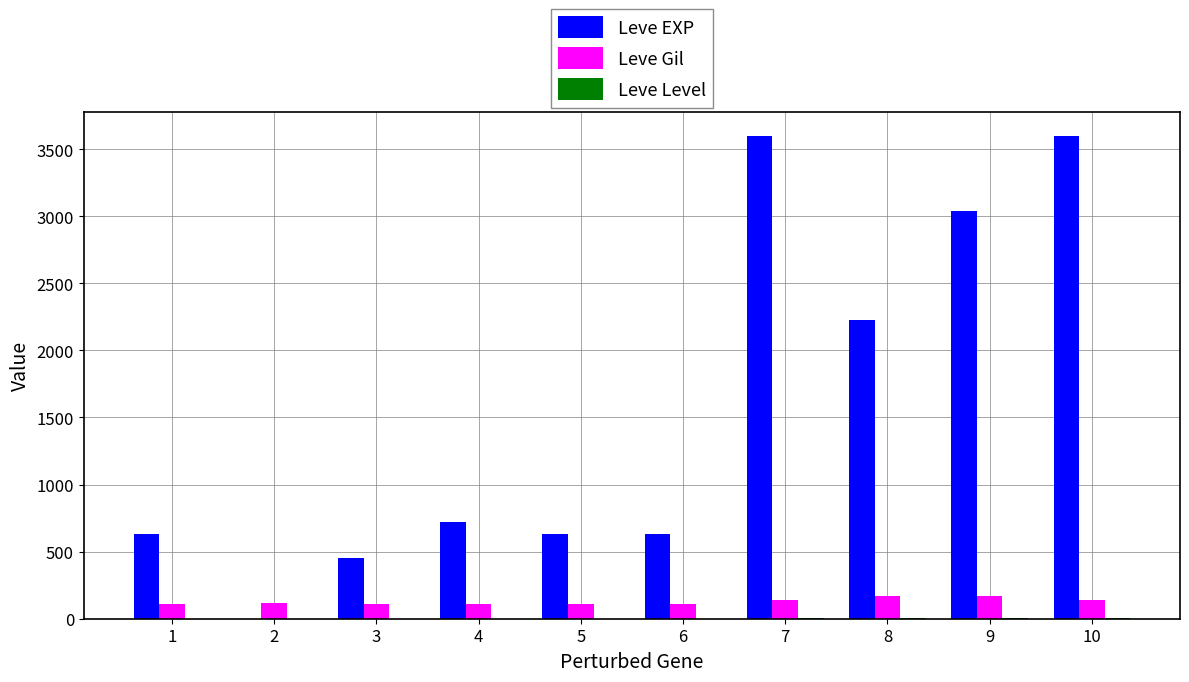

Are the bars horizontal?

No